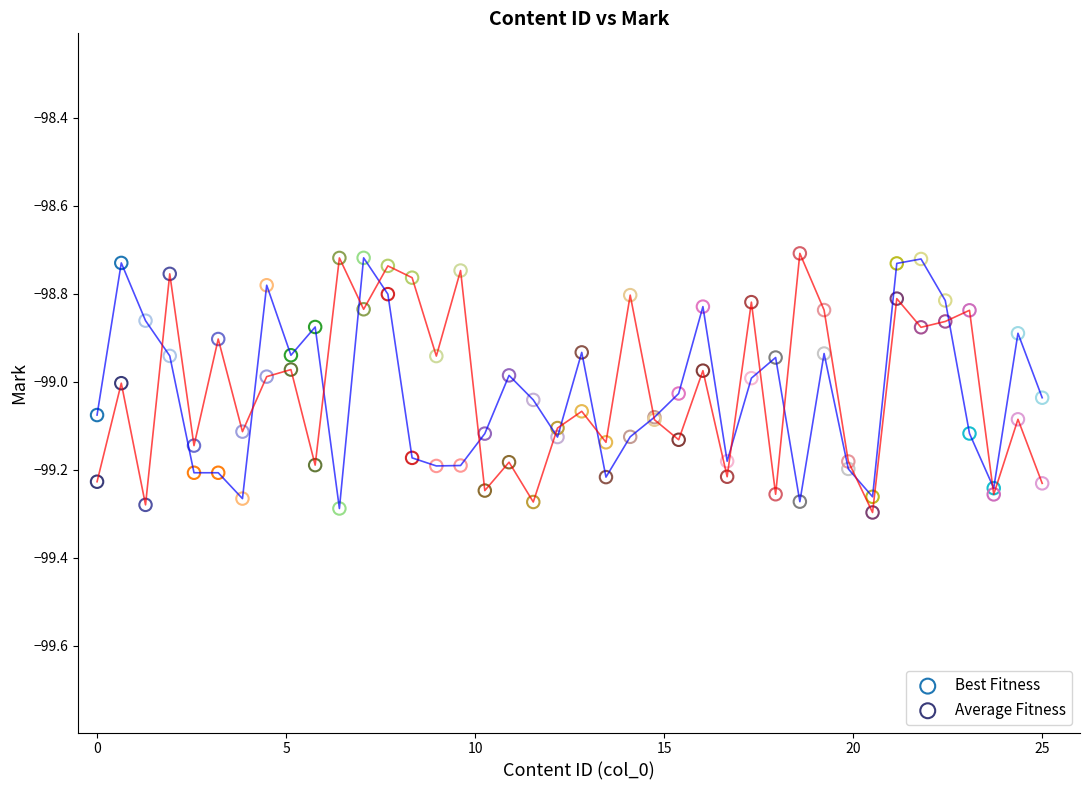

What is the X range (max minus min) for the scatter plot?

25.0